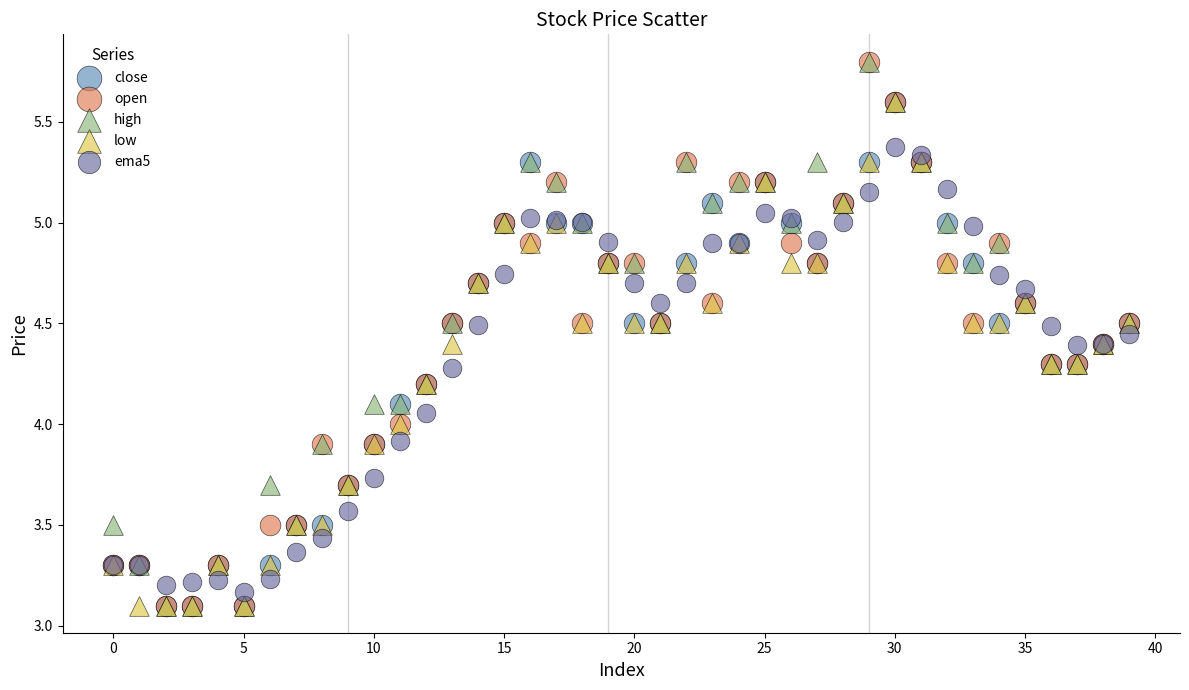

What are all the series names shown in the legend?

close, open, high, low, ema5